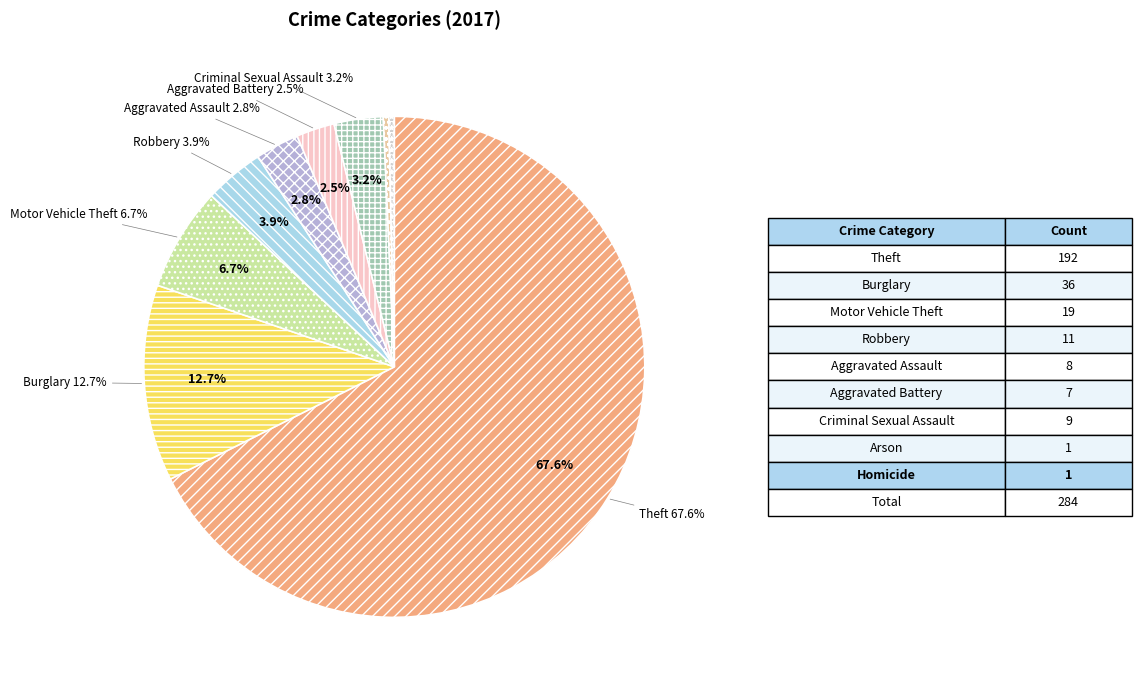

Approximately how many times larger is the value at Motor Vehicle Theft compared to Aggravated Assault?

2.4